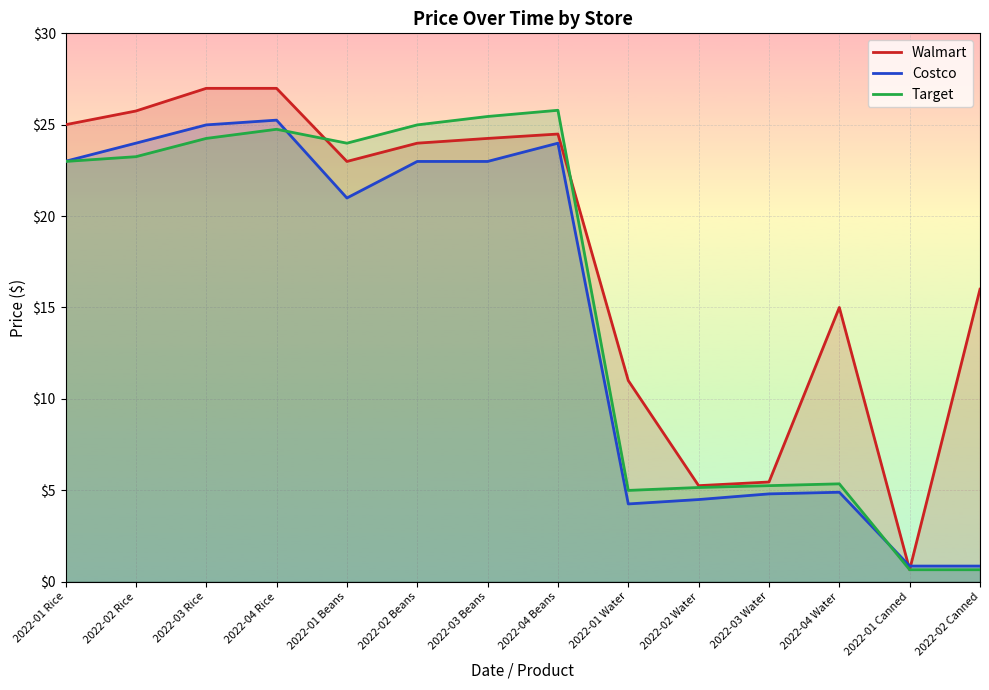

At which category is the sum across all series the highest?

2022-04 Rice